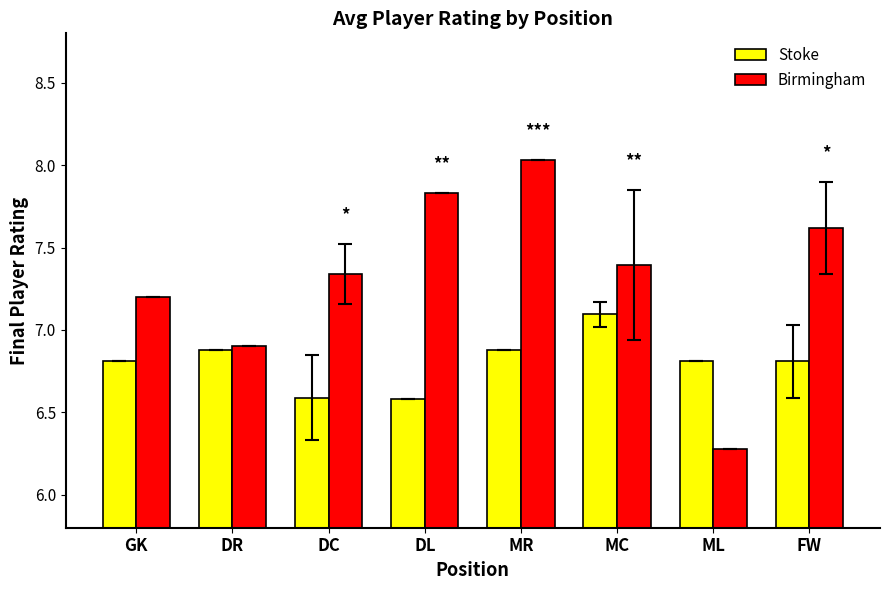

What is the label of the 6th bar from the right?

DC